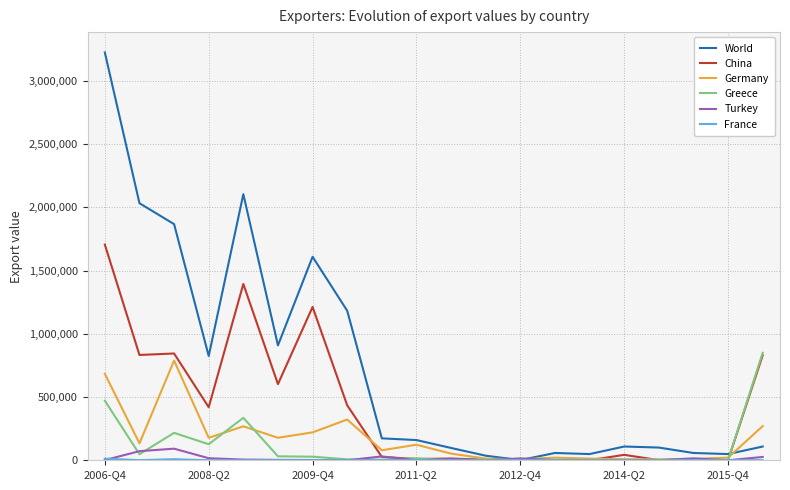

Which series has the largest range (max minus min)?

World